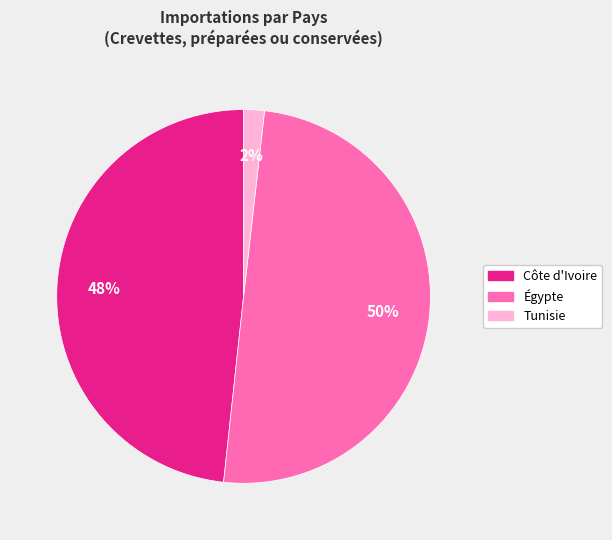

Which slice is the largest?

Égypte